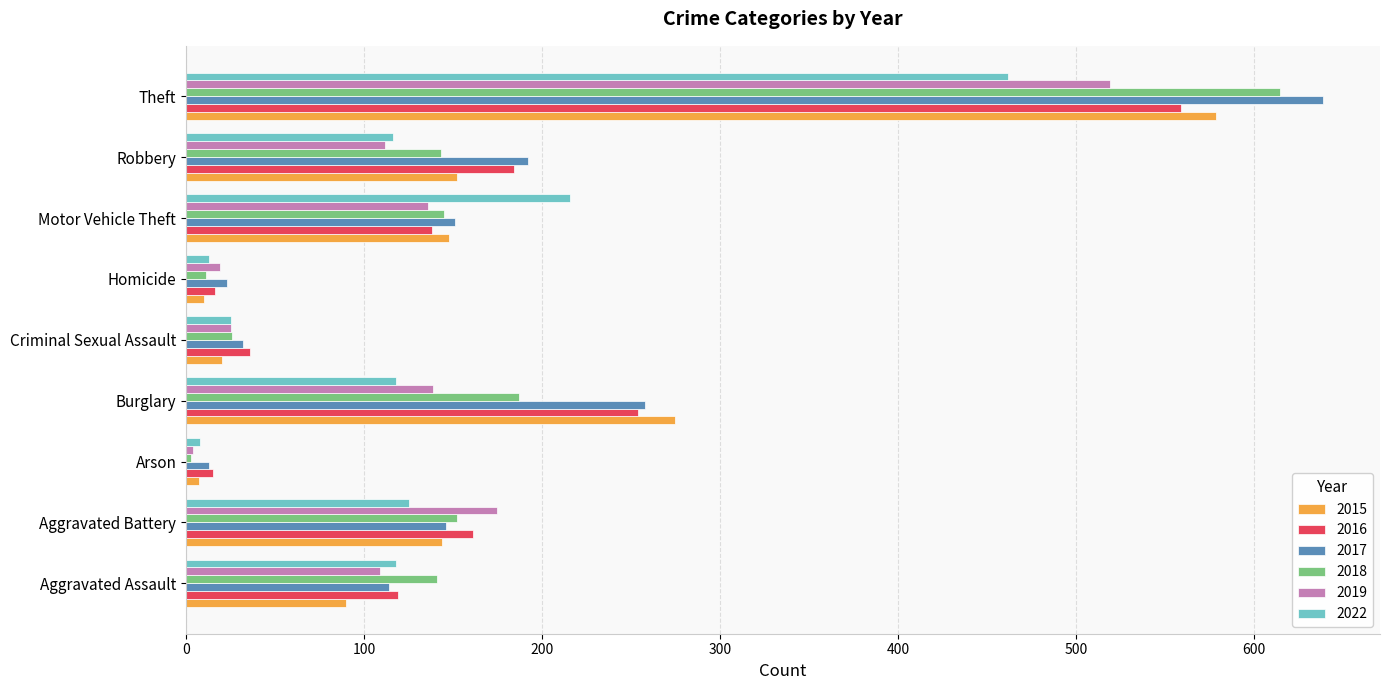

What is the average value of the 2017 series?

174